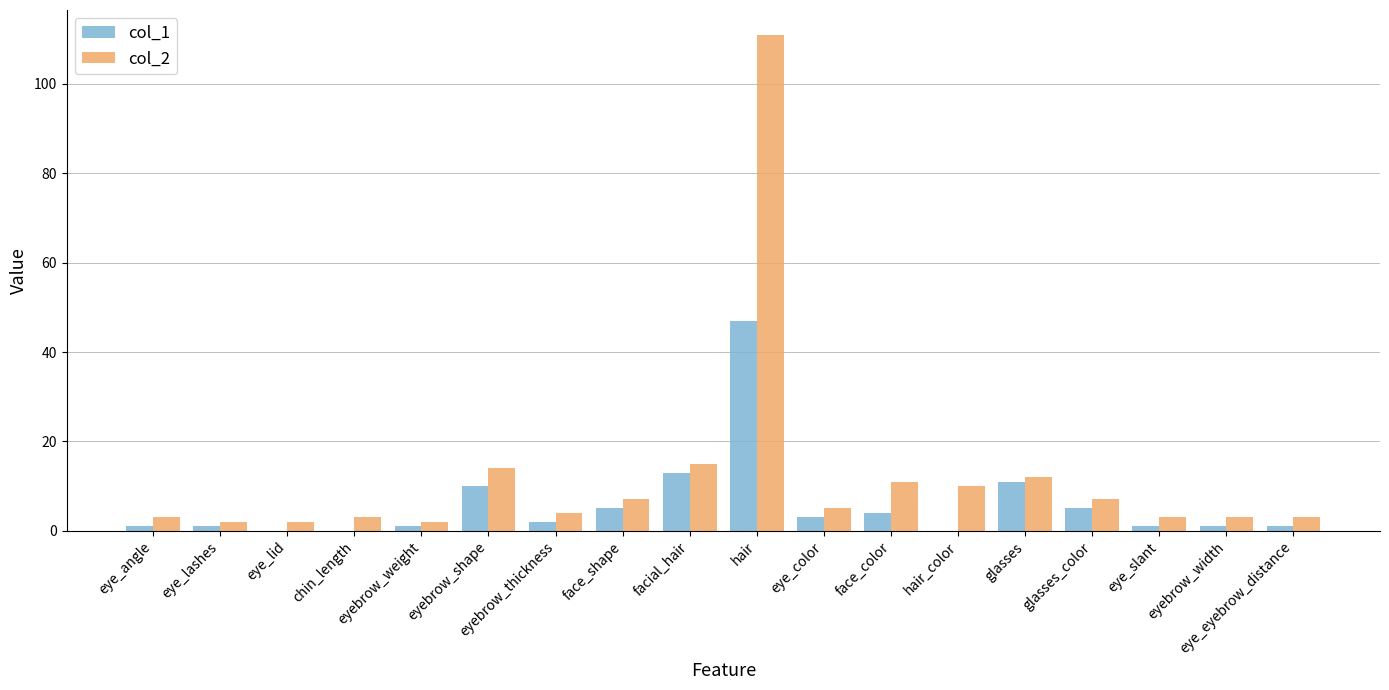

Between facial_hair and hair_color, which series saw the biggest shift?

col_1